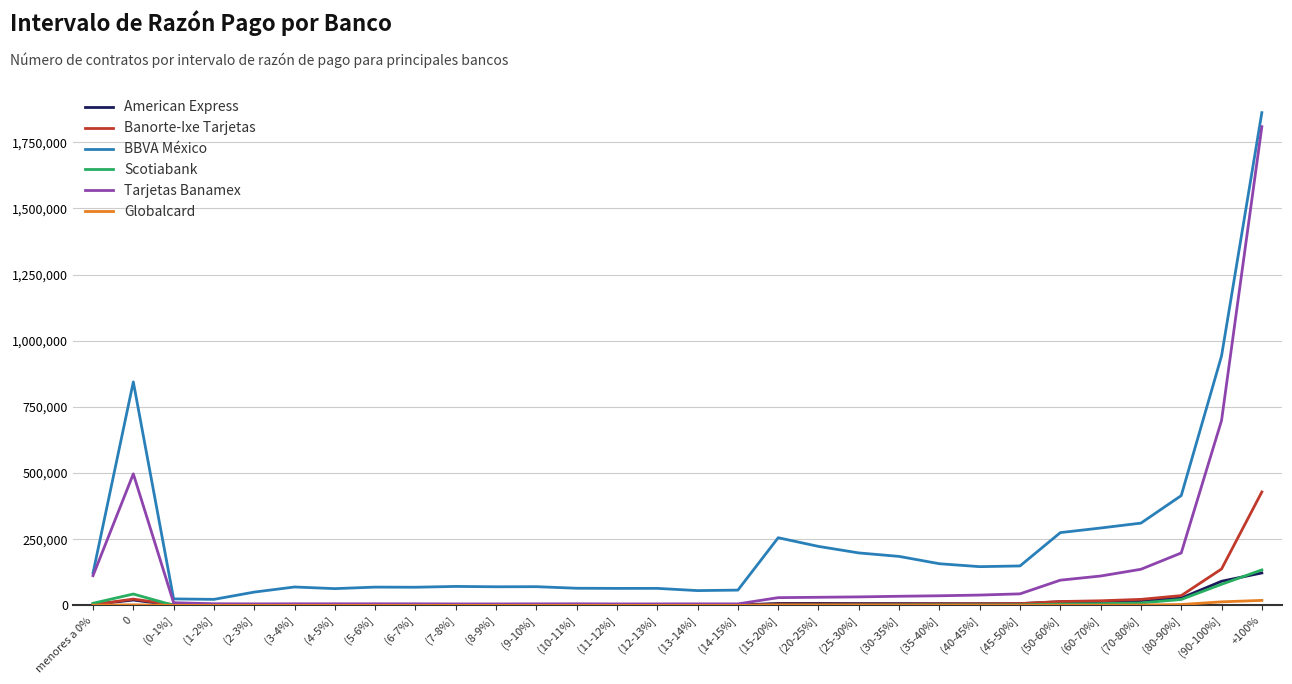

Which series has the widest spread of values?

BBVA México